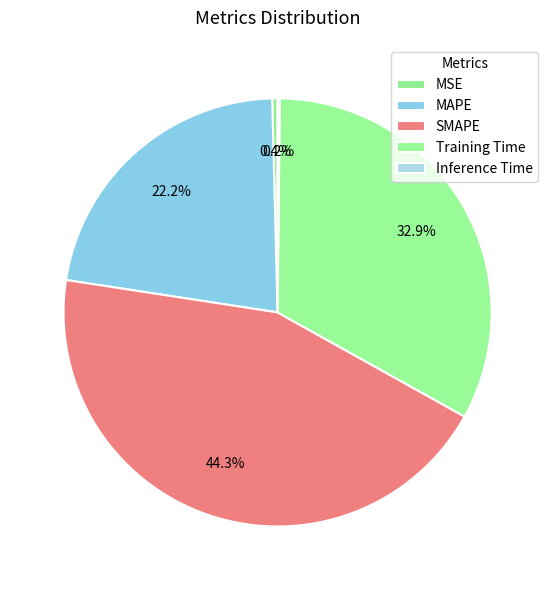

How many segments does this pie chart have?

5